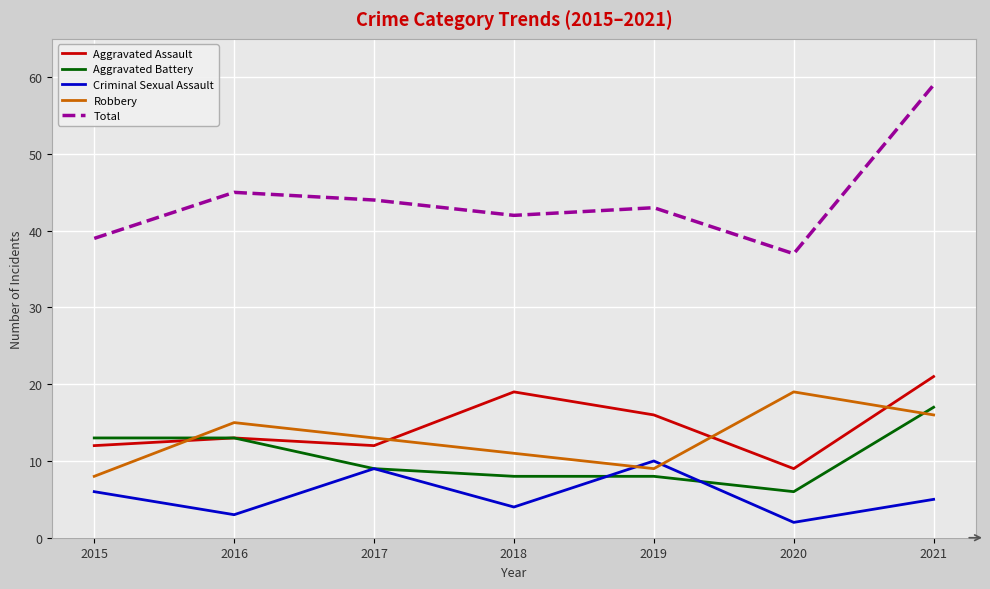

What value does the Total series have at 2016?

45